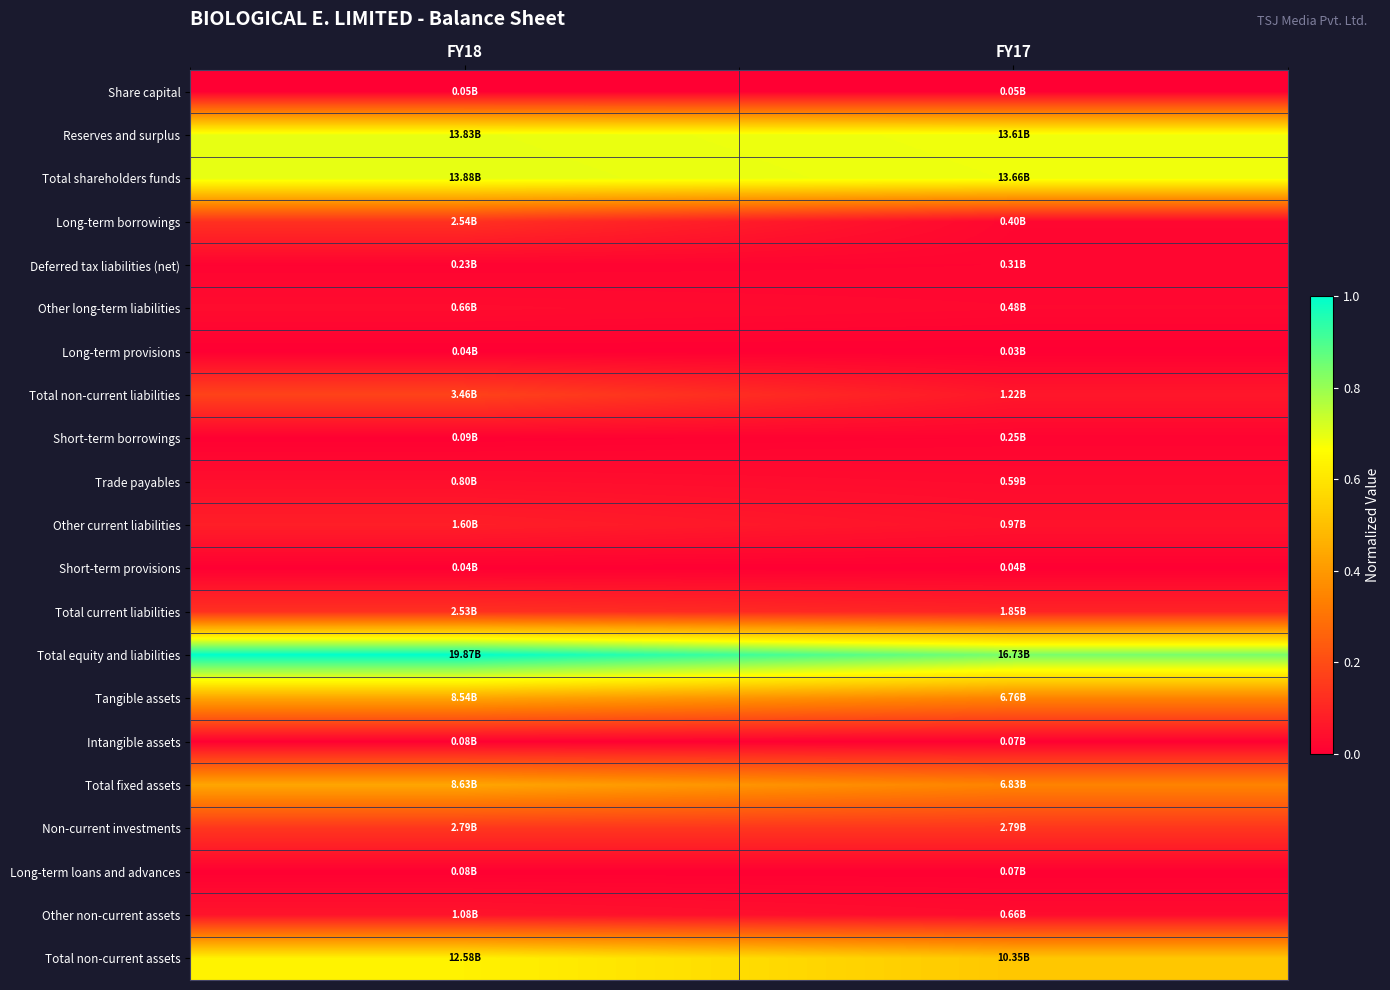

What is the difference between the highest and lowest values at FY18?

1.0